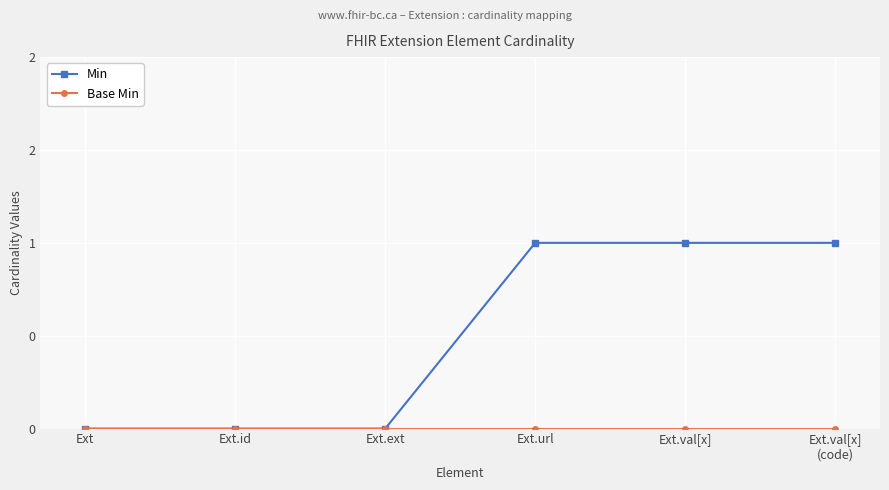

Is this an area chart (filled region under the line)?

No